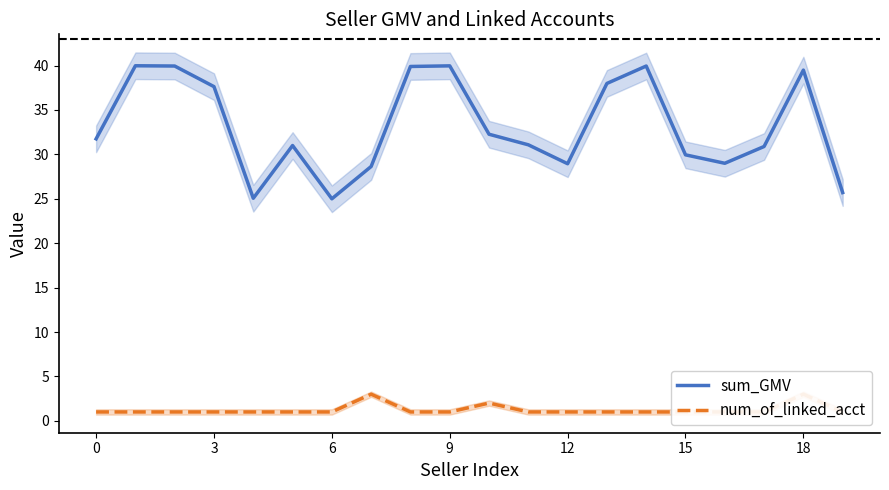

What are all the series names shown in the legend?

sum_GMV, num_of_linked_acct